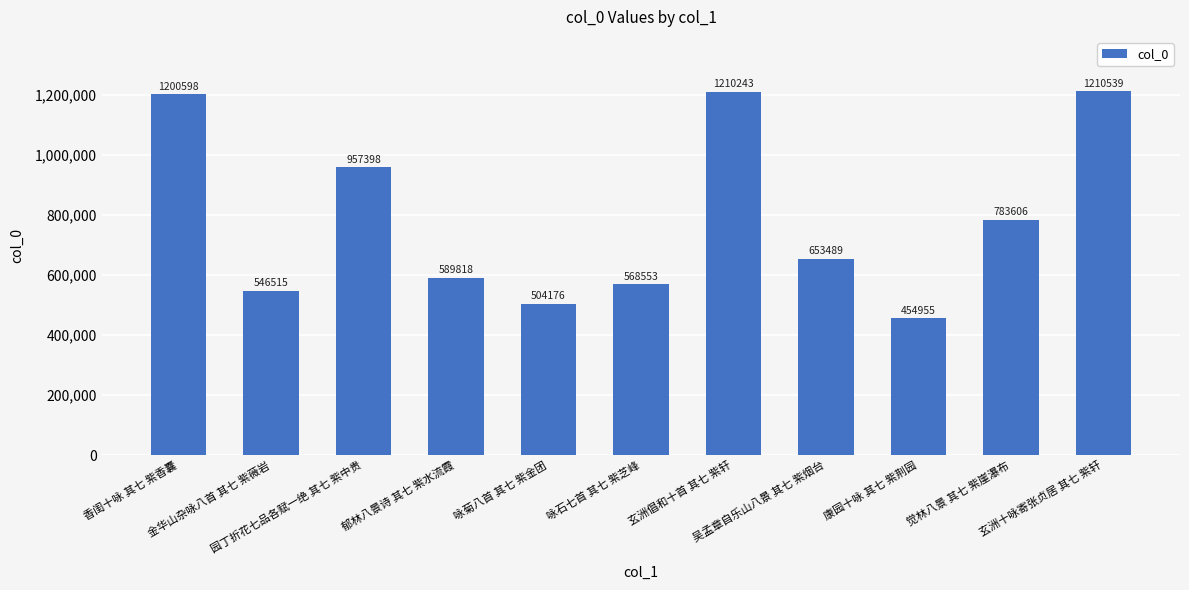

Rank the categories by value from highest to lowest.

玄洲十咏寄张贞居 其七 紫轩, 玄洲倡和十首 其七 紫轩, 香闺十咏 其七 紫香囊, 园丁折花七品各赋一绝 其七 紫中贵, 觉林八景 其七 紫崖瀑布, 吴孟章自乐山八景 其七 紫烟台, 郁林八景诗 其七 紫水流霞, 咏石七首 其七 紫芝峰, 金华山杂咏八首 其七 紫薇岩, 咏菊八首 其七 紫金团, 康园十咏 其七 紫荆园